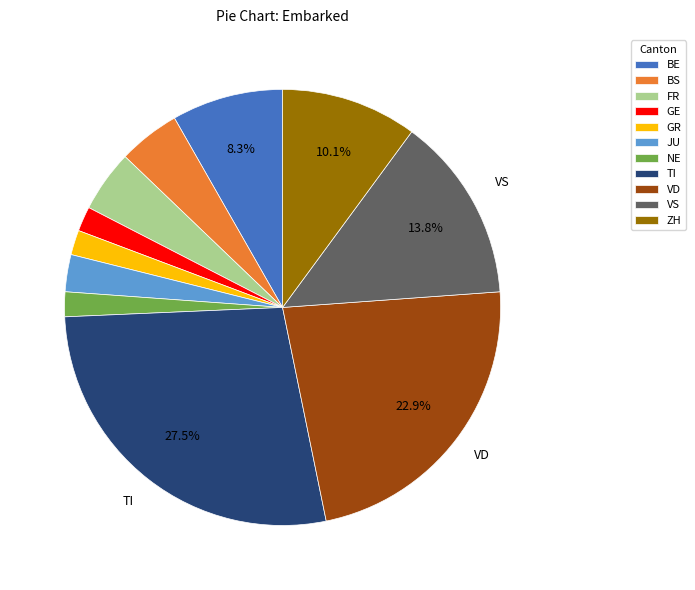

Which slice is the largest?

TI